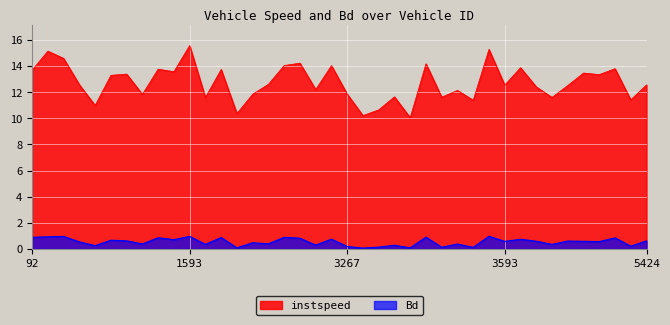

Between 4092.0 and 1617.0, which is larger?

4092.0